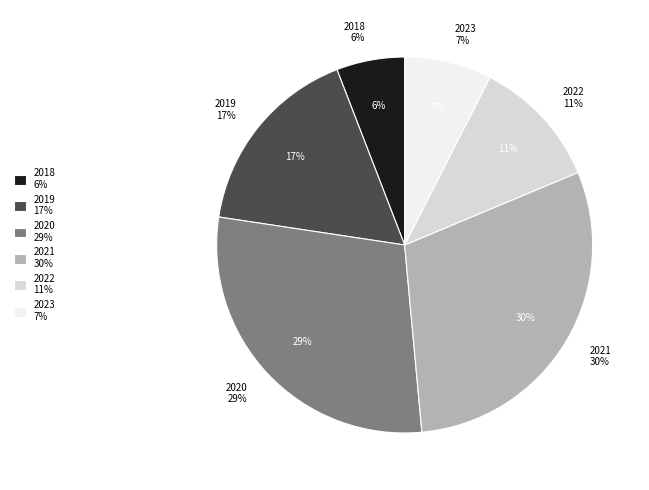

Which category has the smallest portion of the pie?

2018